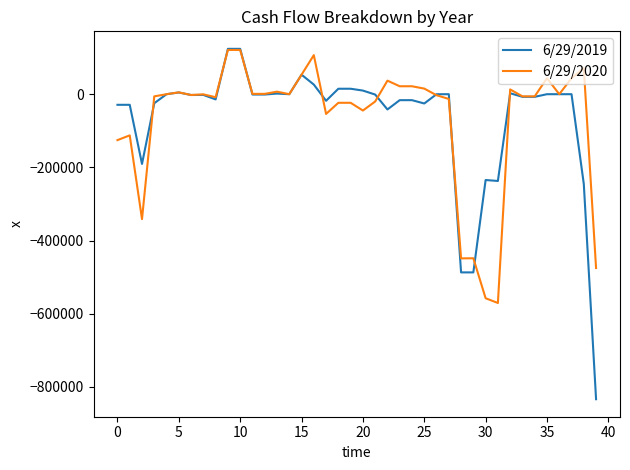

Which series has the largest range (max minus min)?

6/29/2019